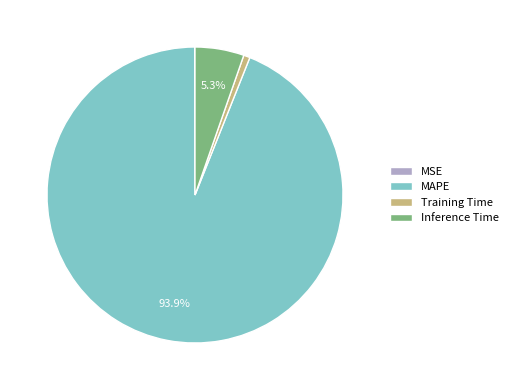

Is MAPE the majority of the pie?

Yes